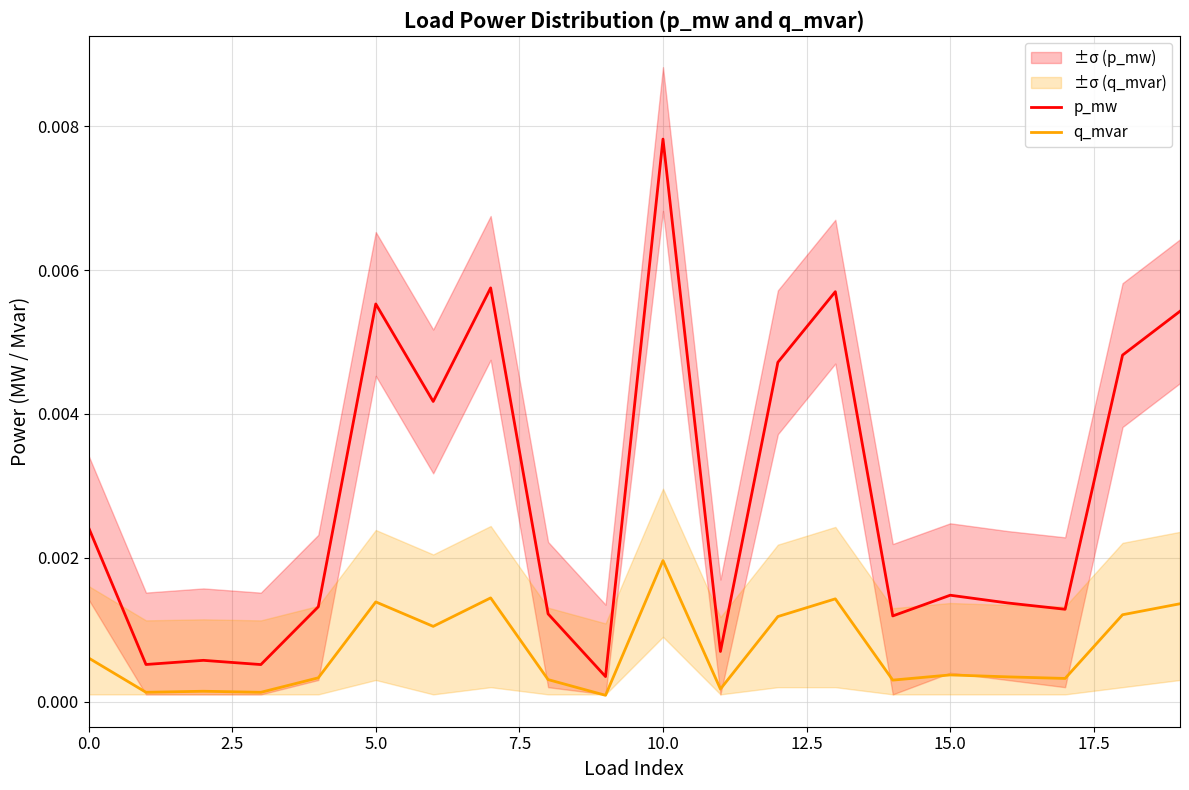

At which label does q_mvar reach its peak?

10.0